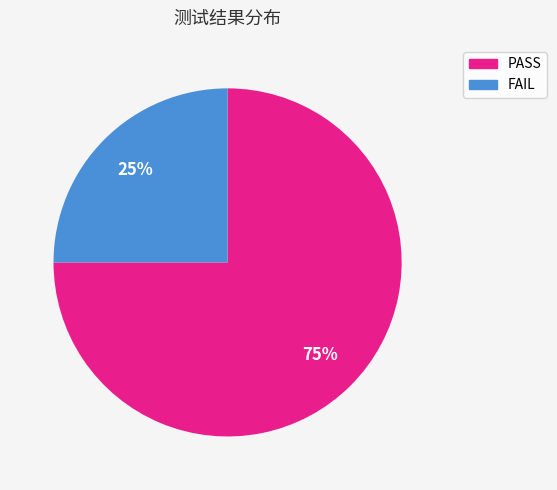

The PASS slice represents 75% of the pie. True or false?

True